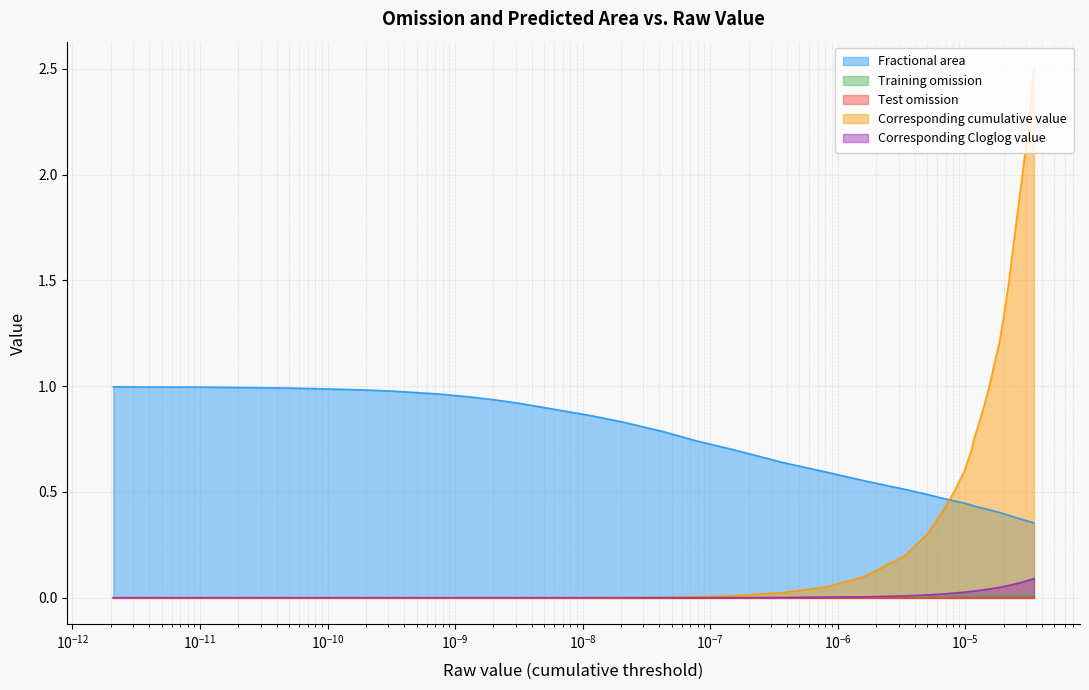

True or false: Training omission and Fractional area cross at least once.

False